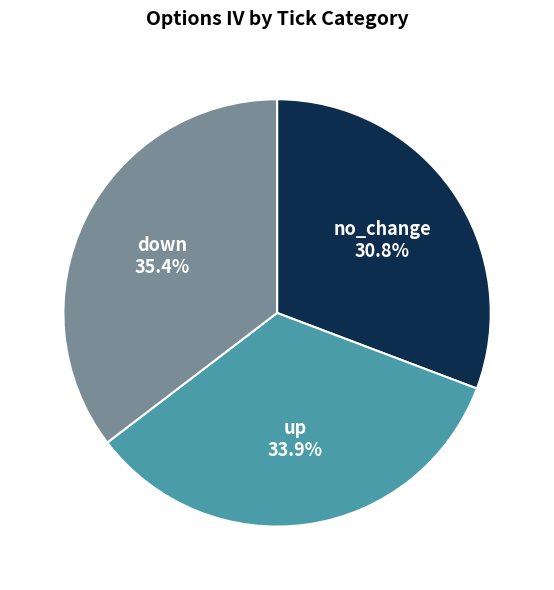

Is there a majority slice in this chart?

No